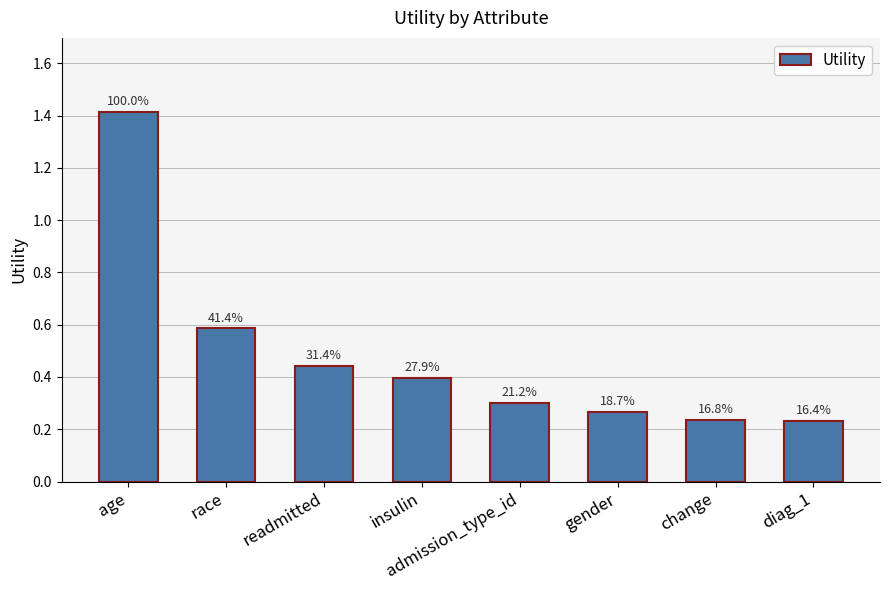

What is the average value?

0.5